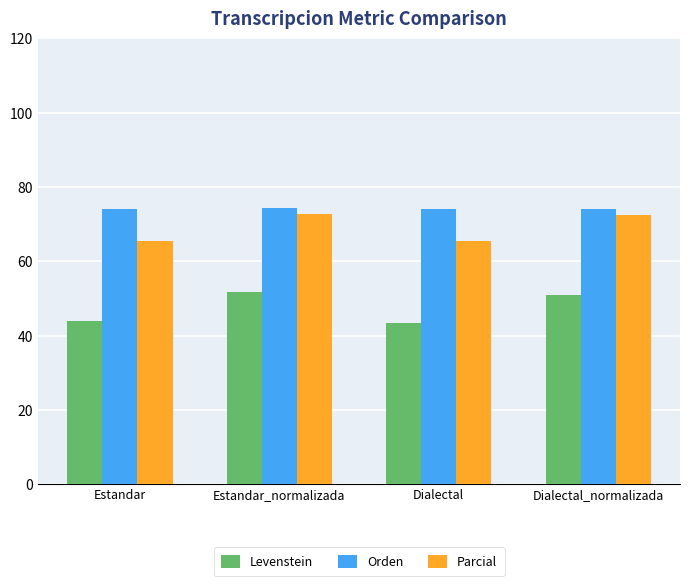

What is the smallest value displayed?

43.4